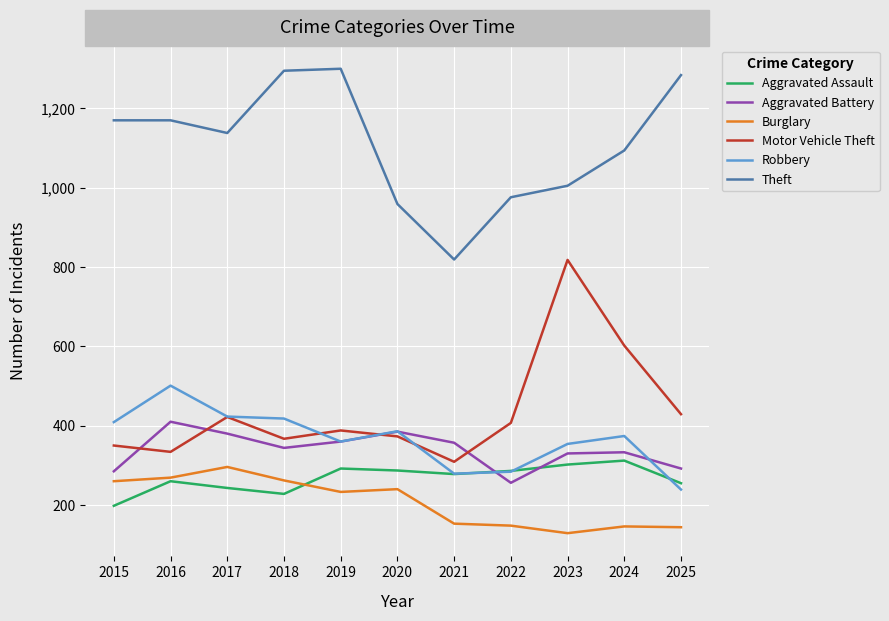

The value of Robbery at 2019 is 186. True or false?

False